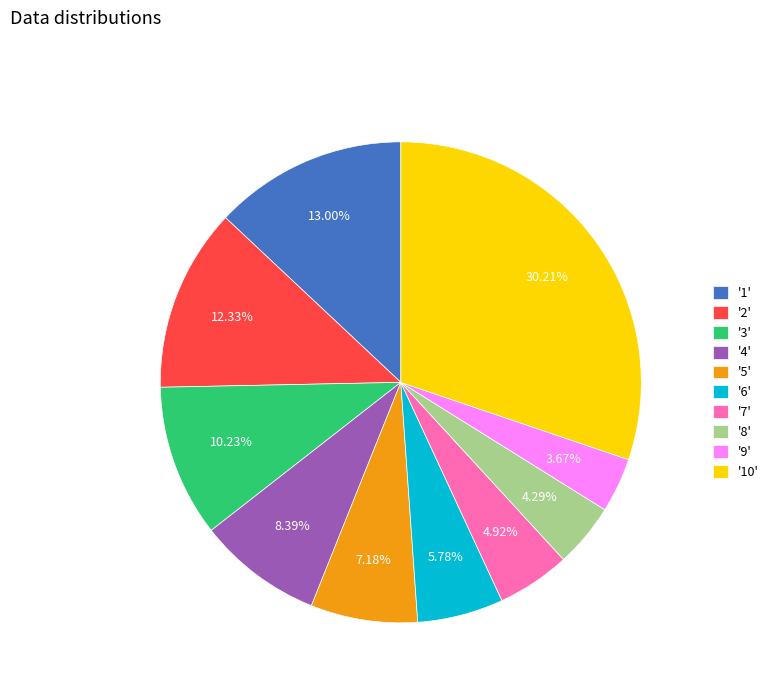

Which has a higher value, '3' or '8'?

'3'